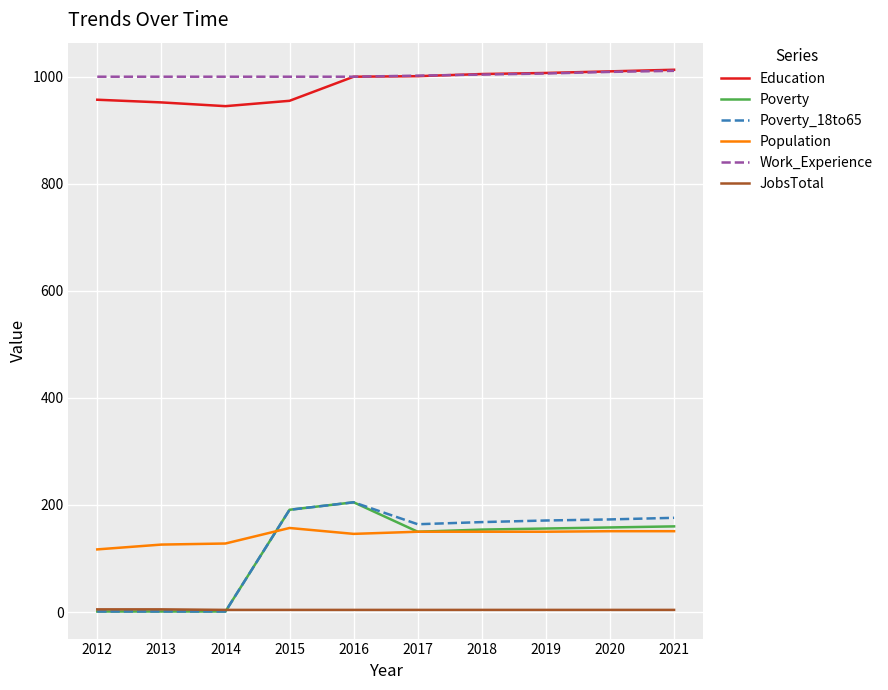

True or false: JobsTotal and Population intersect in this chart.

False